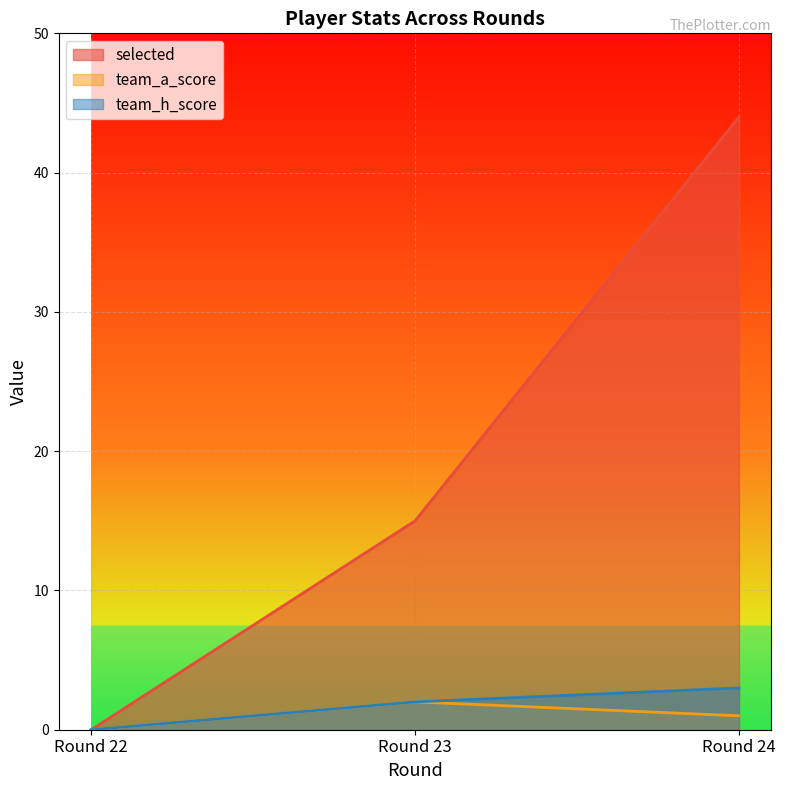

Is it true that selected equals 0 at Round 22?

True